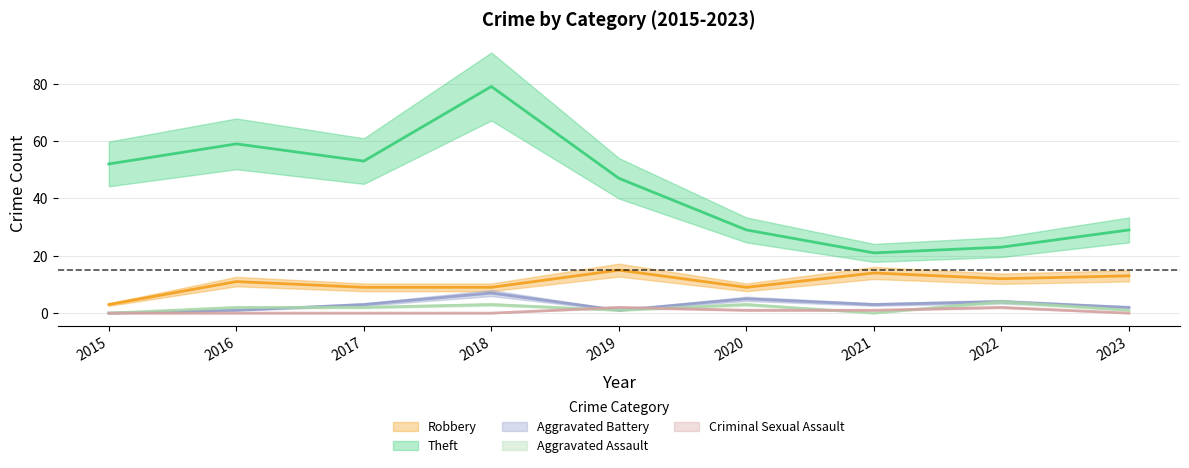

What is the difference between the Theft values at 2017 and 2020?

24